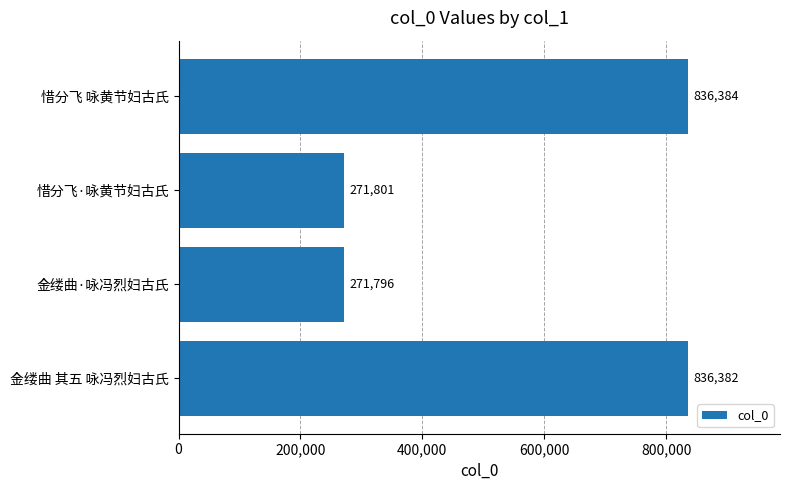

Reading top to bottom, list all the values displayed in this chart.

惜分飞 咏黄节妇古氏=836384	惜分飞·咏黄节妇古氏=271801	金缕曲·咏冯烈妇古氏=271796	金缕曲 其五 咏冯烈妇古氏=836382